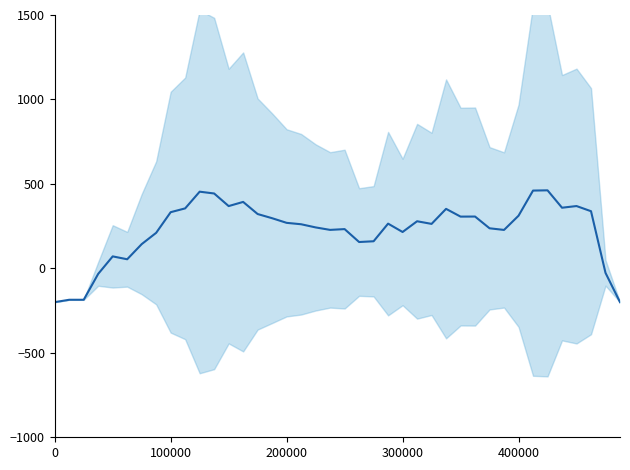

Reading left to right, transcribe all the data shown in this chart.

-200.0	-185.9	-185.9	-32.5	70.9	53.9	143.5	210.5	332.6	355.1	454.0	443.3	368.8	393.4	321.7	296.9	269.5	261.2	242.4	227.8	232.4	156.0	160.4	264.8	215.3	278.9	263.3	352.3	306.4	306.8	237.2	227.6	311.7	460.5	462.0	359.1	368.9	338.4	-26.7	-200.0